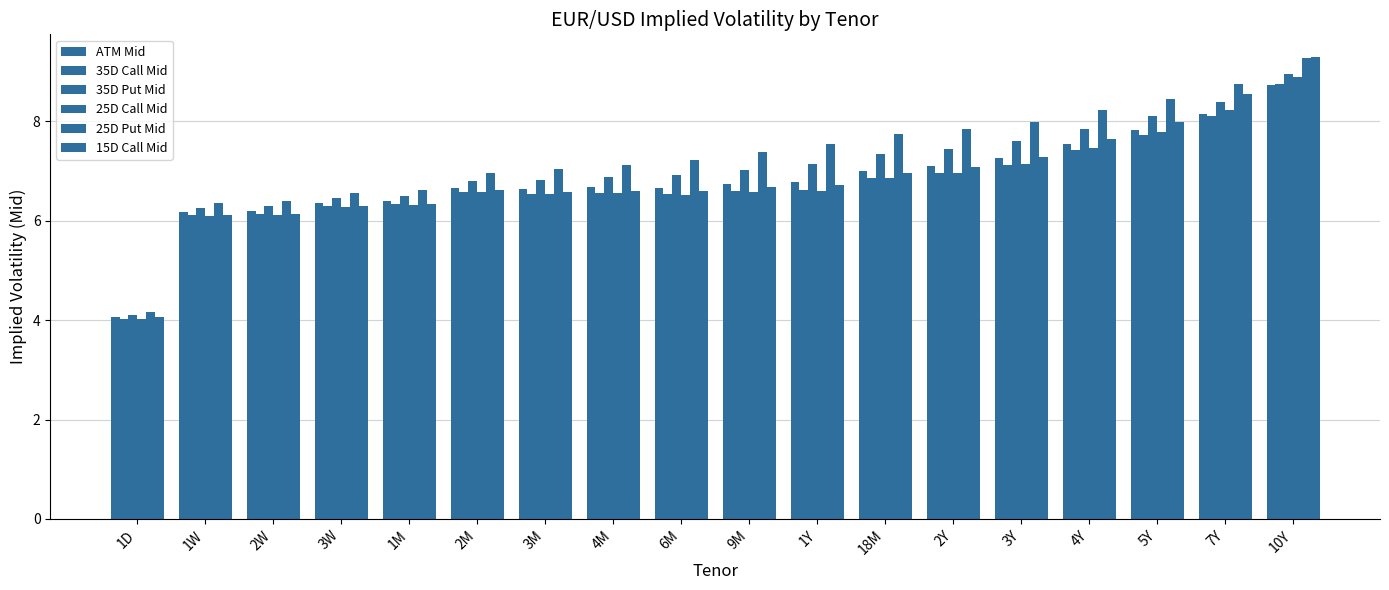

Count the number of data series in this chart.

6